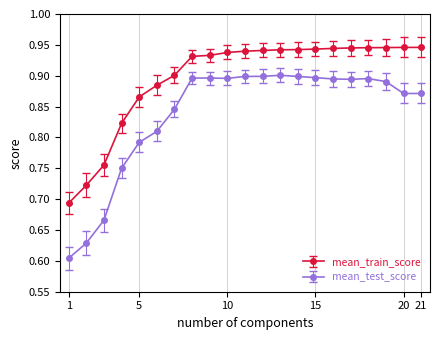

How many mean_test_score values are between 0 and 1?

21